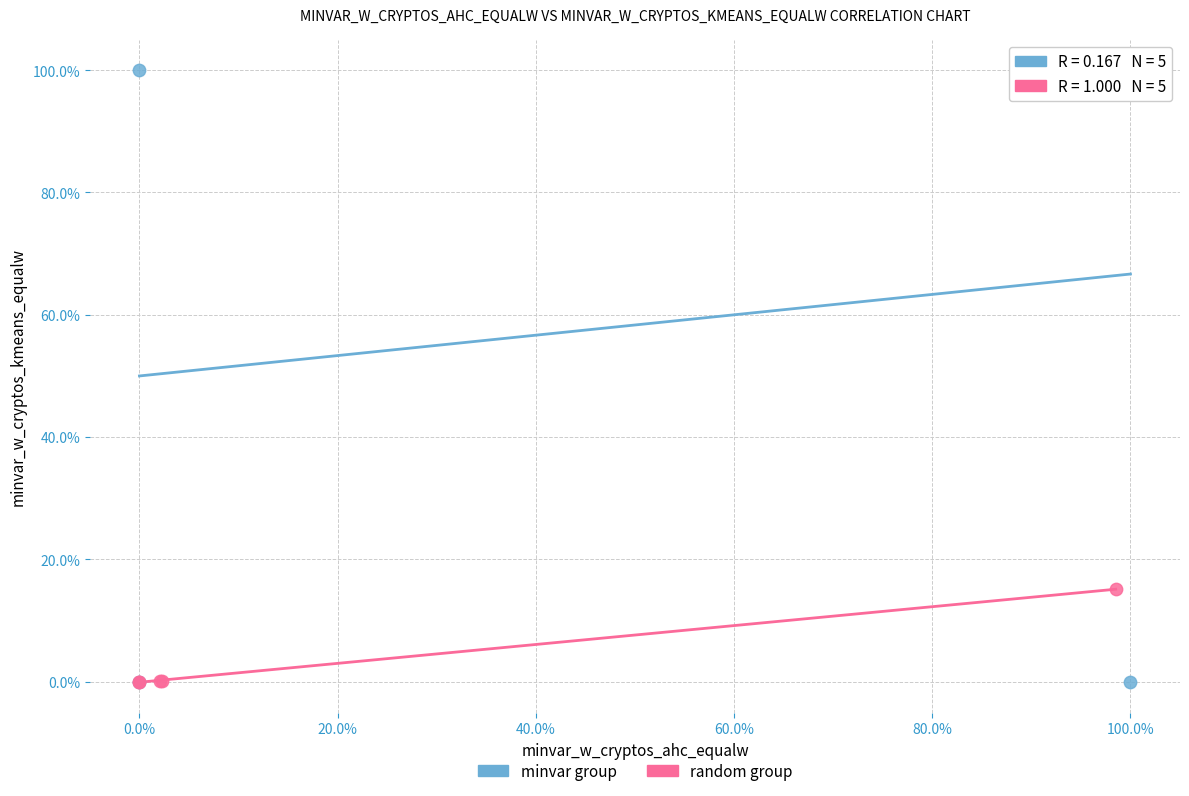

What are all the series names shown in the legend?

minvar group, random group